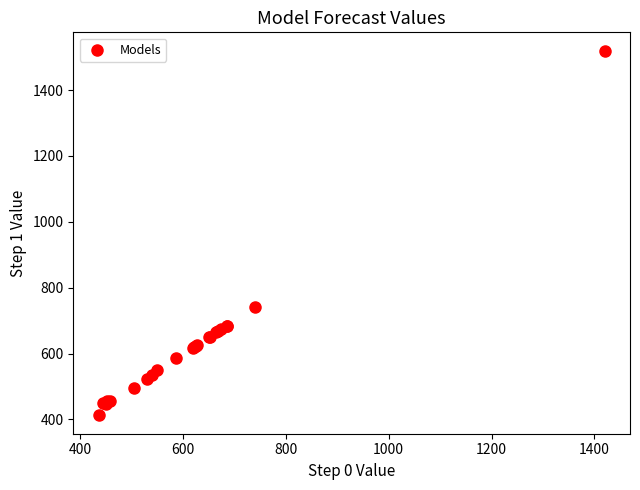

What Y value in the scatter plot is closest to 965?

742.4